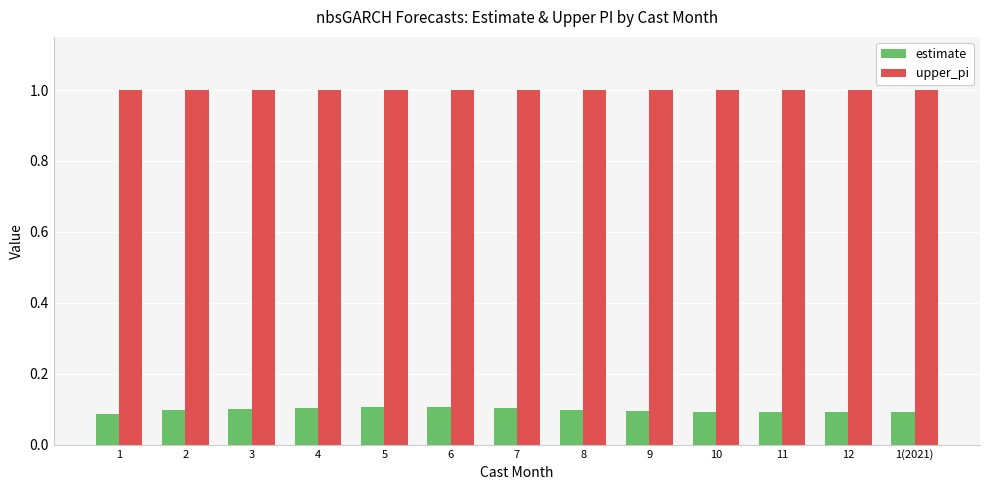

What value does the upper_pi series have at 1?

1.0